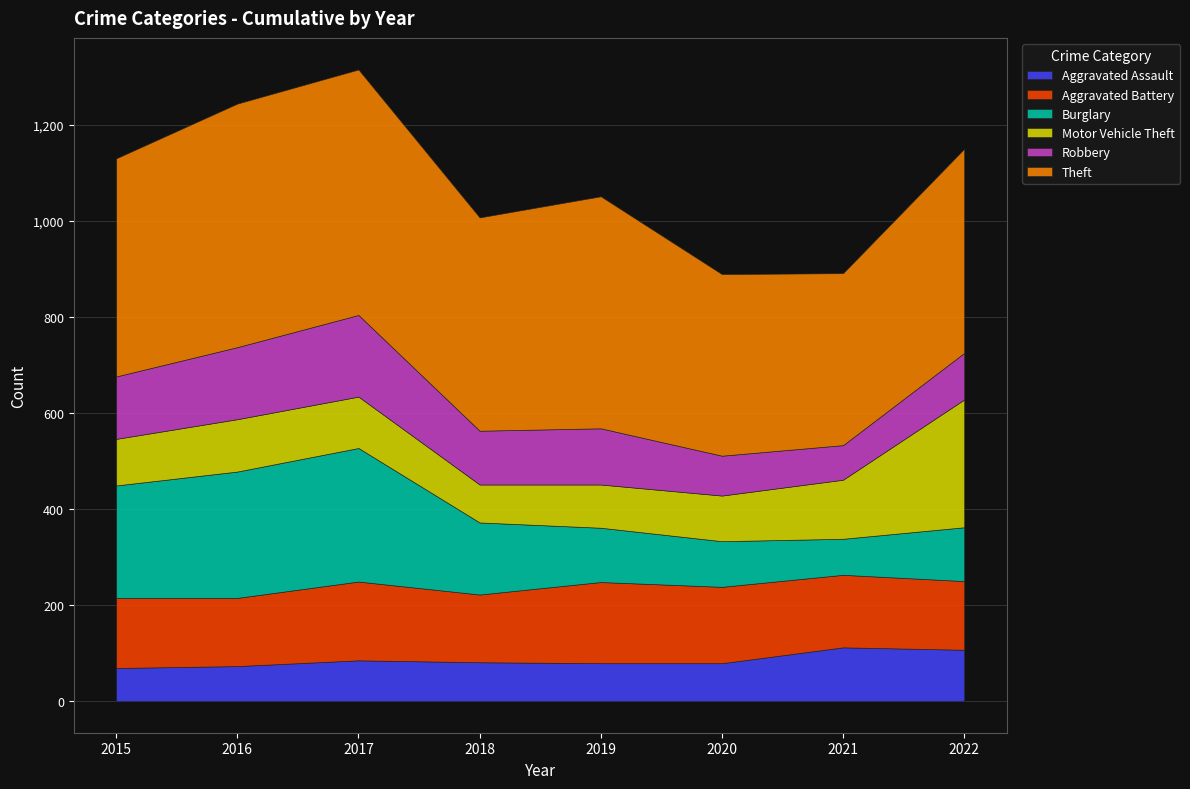

What is the difference between the highest and lowest values at 2016?

434